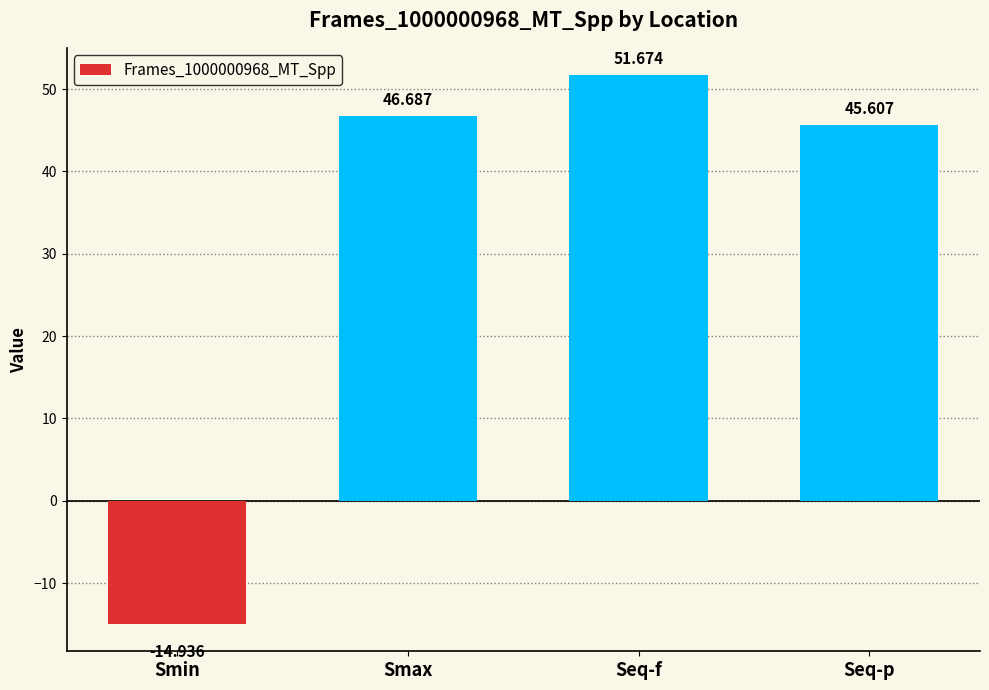

What is the sum of all values?

129.0